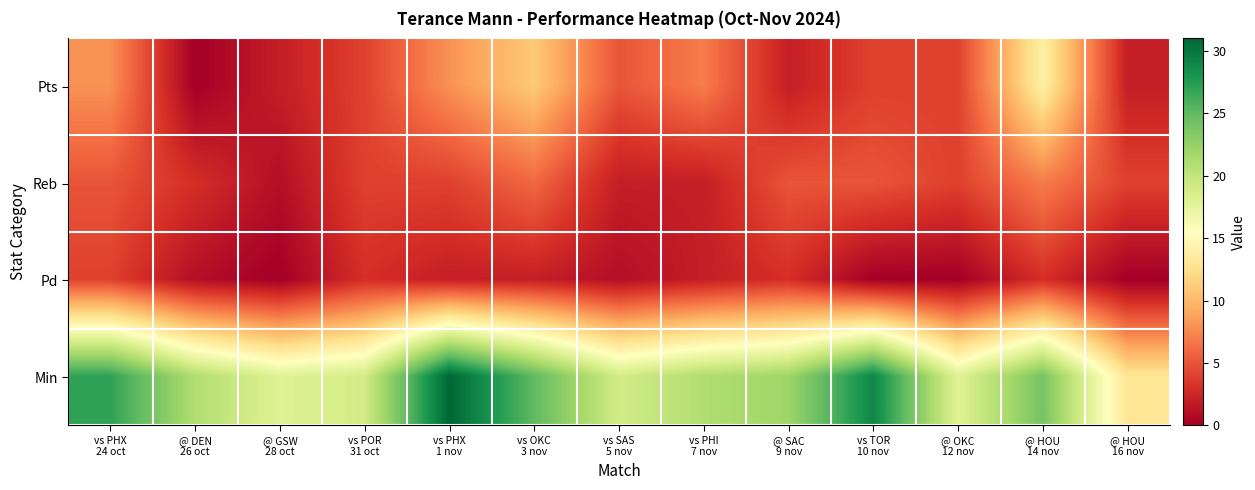

At how many categories does at least one series exceed 12?

13